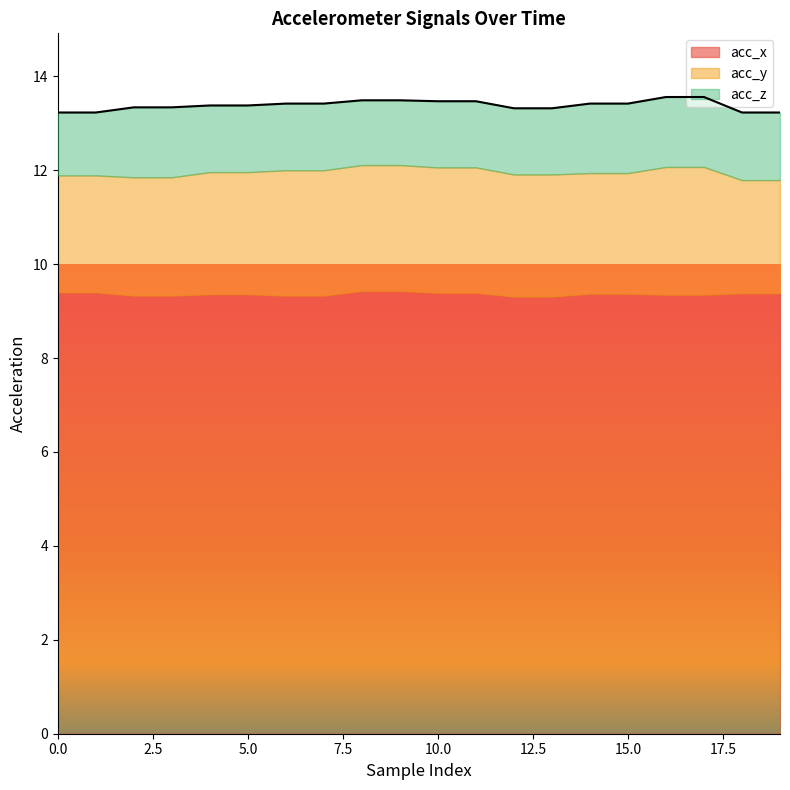

Count the acc_z values in the range 1 to 2.

20